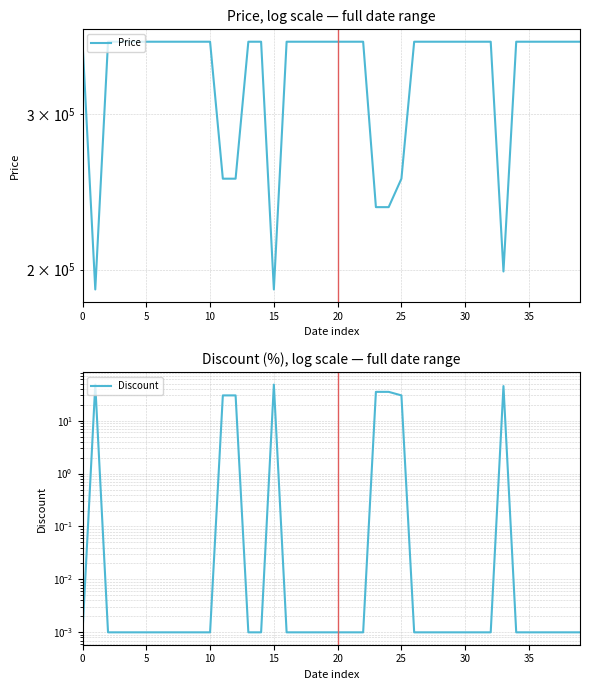

True or false: Price and Discount intersect in this chart.

False